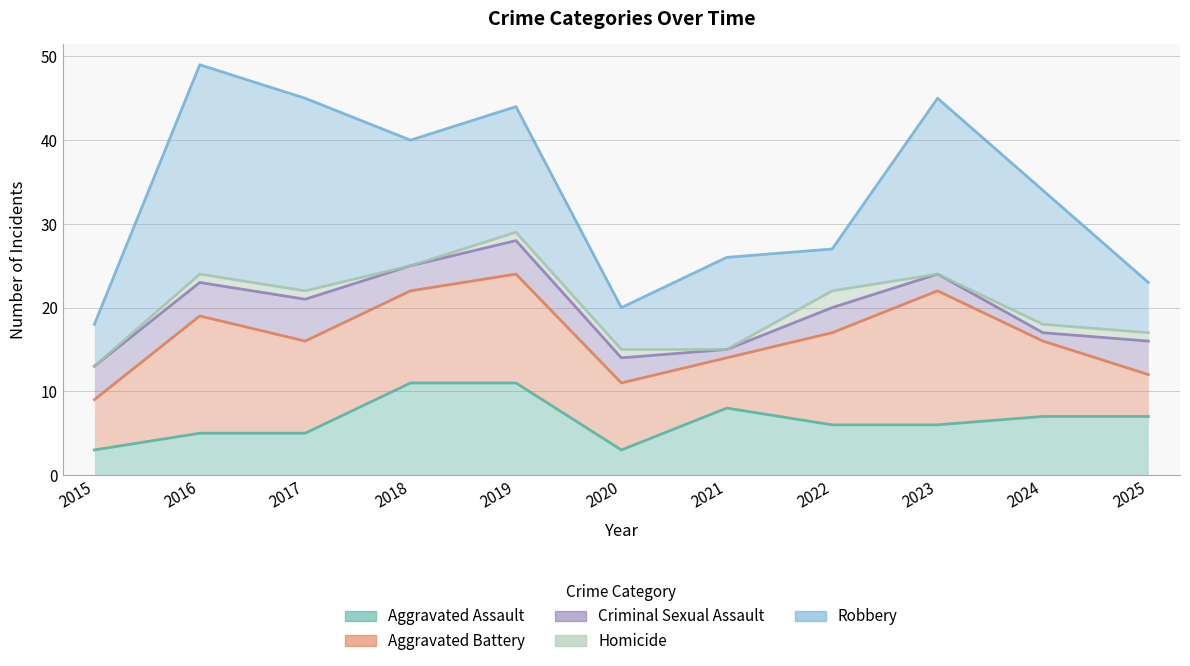

Which series has the largest range (max minus min)?

Robbery